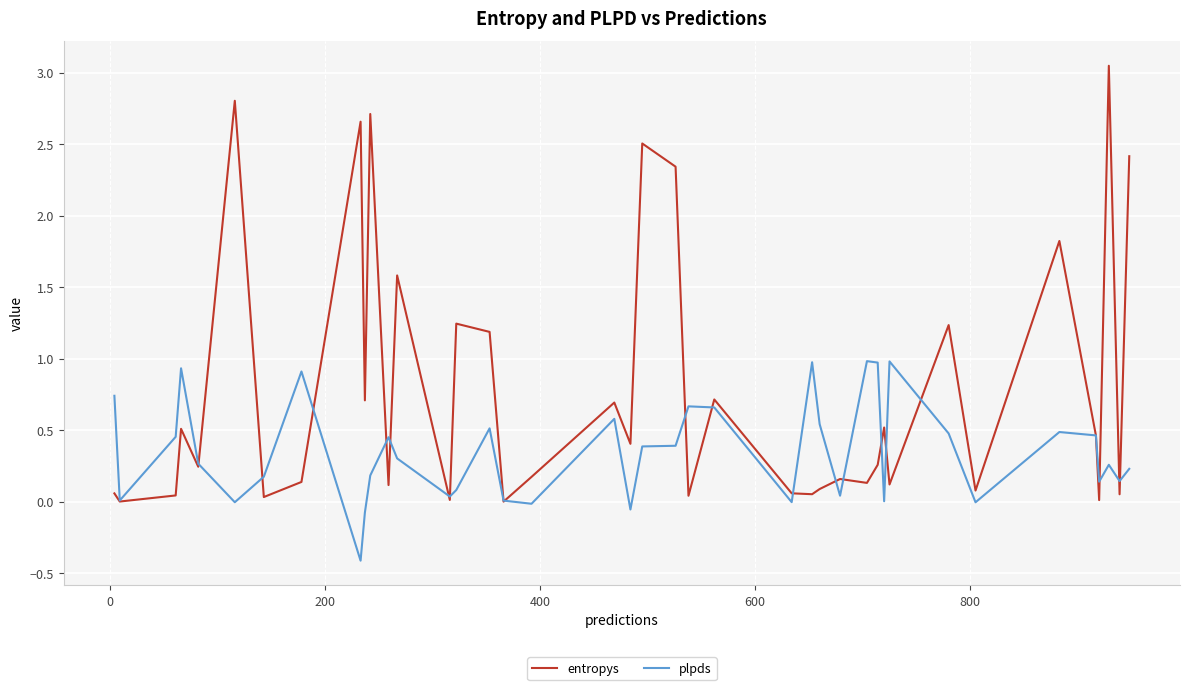

Which series has the largest range (max minus min)?

entropys